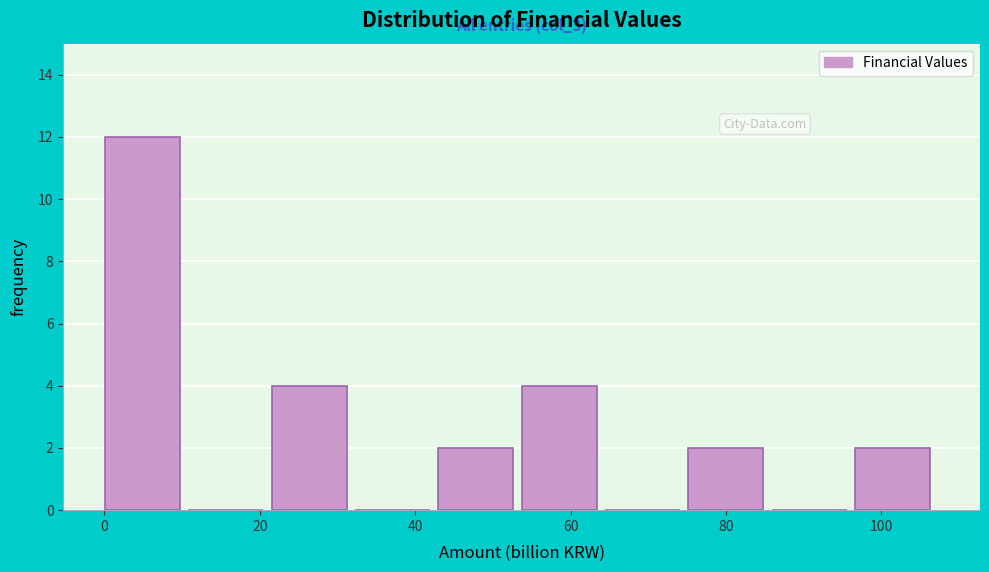

Which range on the x-axis has the tallest bar?

0 to 10